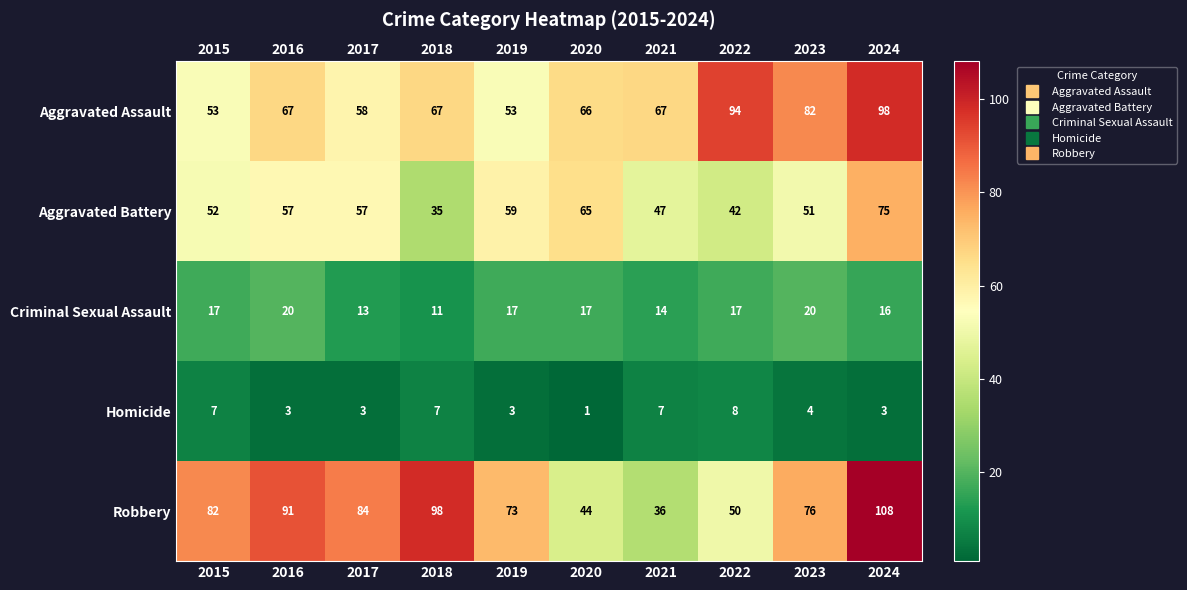

At which category is the sum across all series the highest?

2024